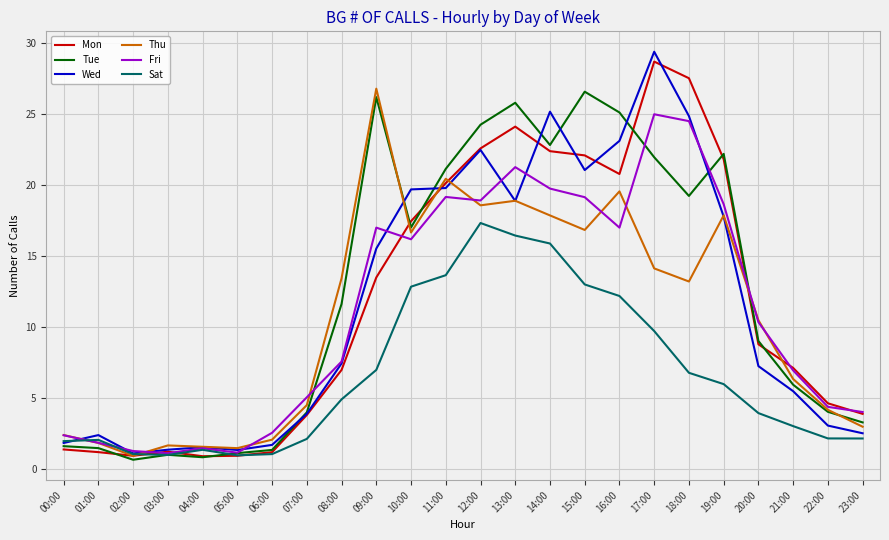

What is the sum of the Wed values at 04:00 and 05:00?

2.8